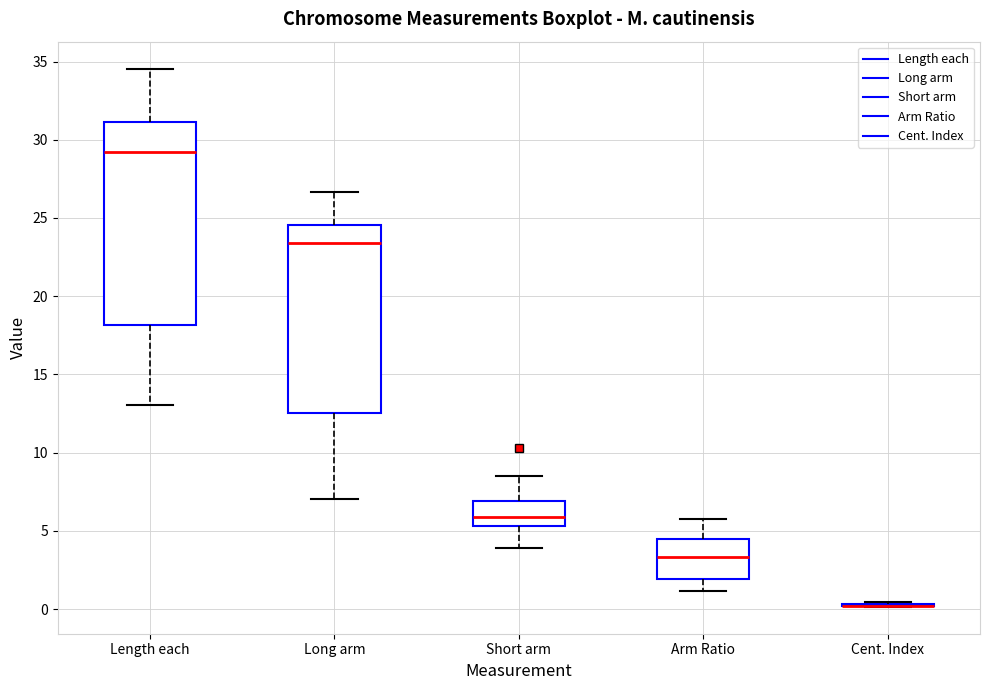

Which box is the tallest, from its lower edge to its upper edge?

Length each